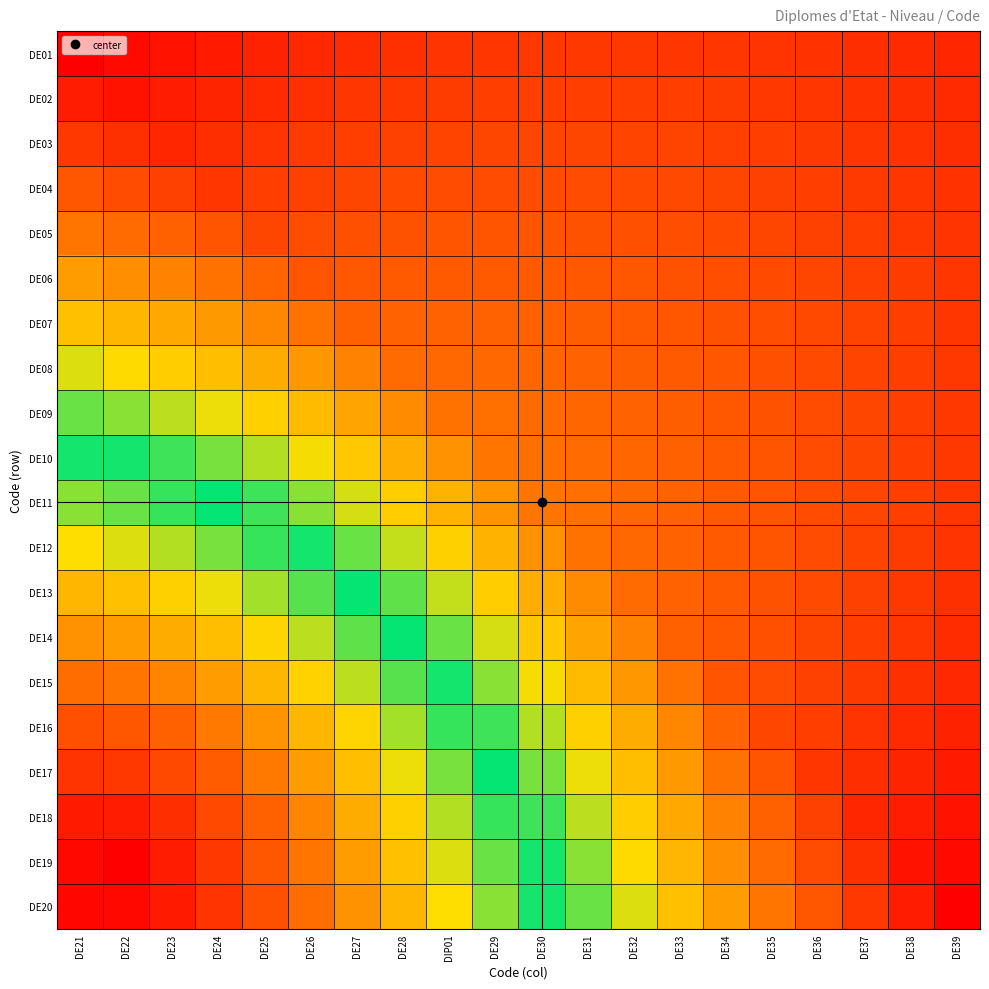

What is the difference between the highest and lowest values at DE31?

0.3